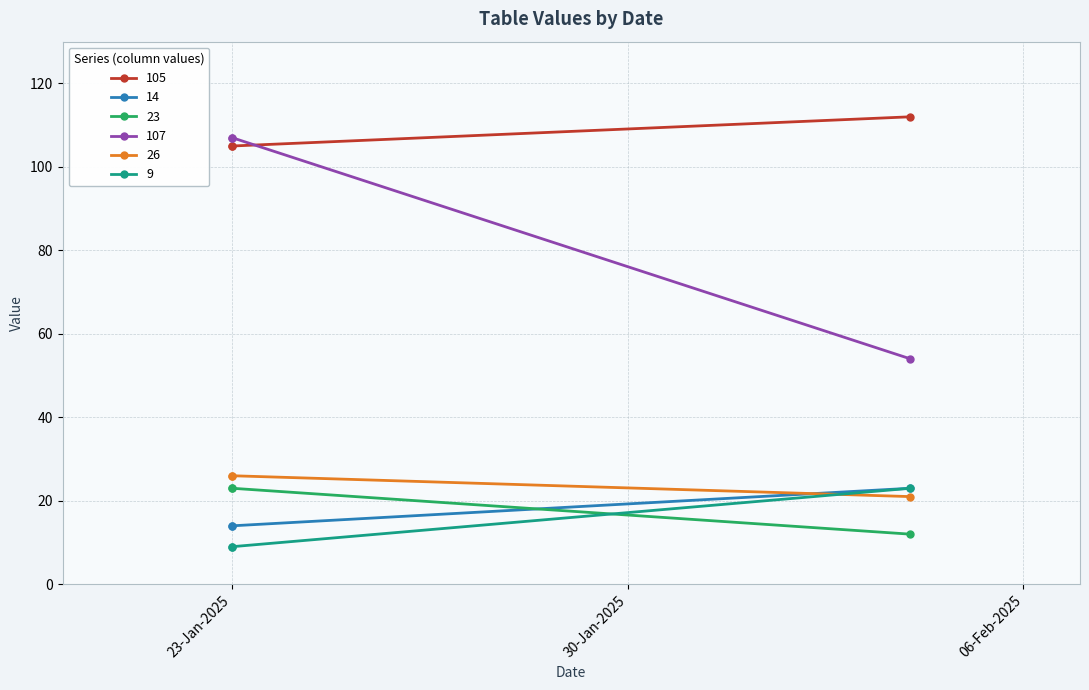

What is the label of the 3rd point from the left?

04.02.2025